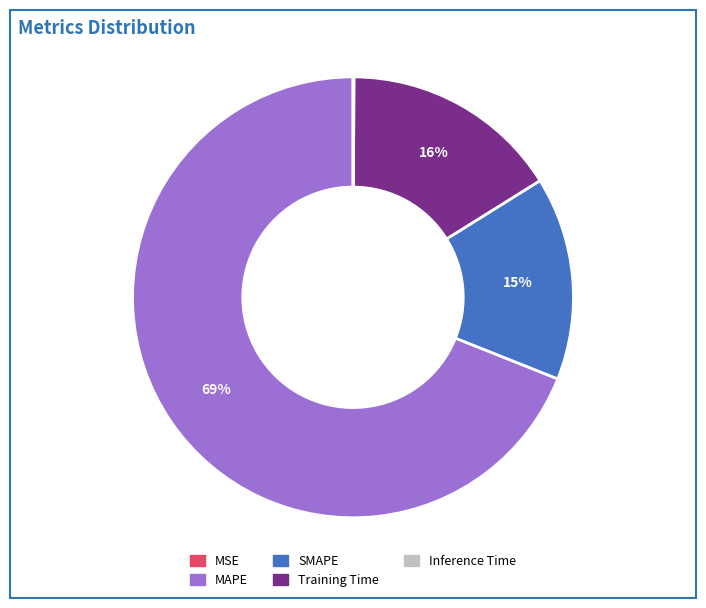

Which has a higher value, Training Time or SMAPE?

Training Time